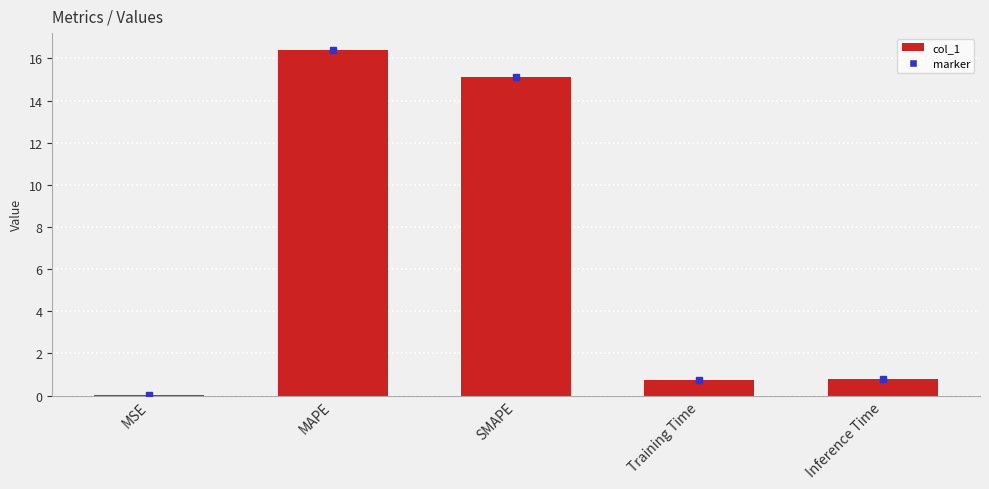

The value at Inference Time is 0.8. True or false?

True